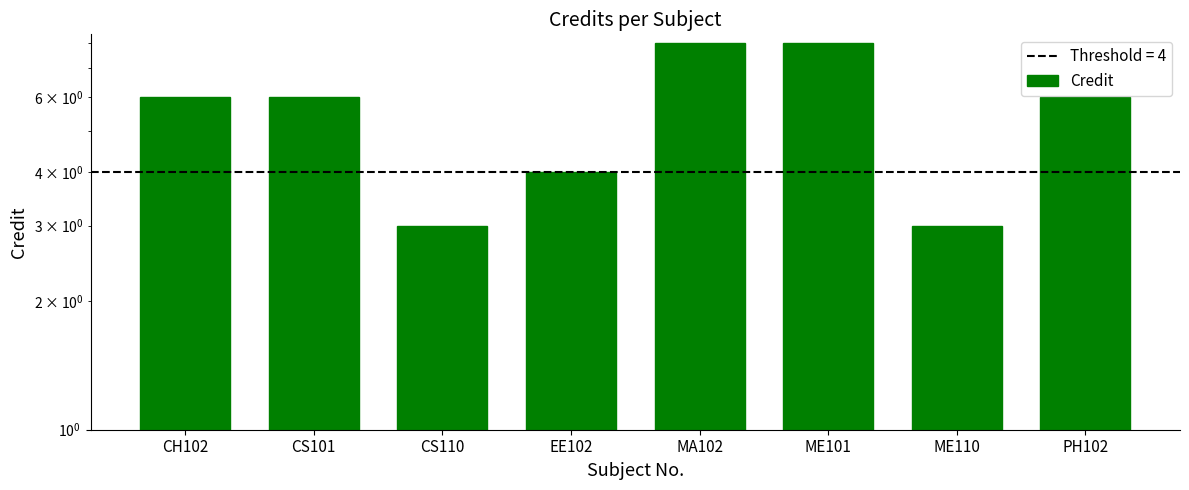

How many series are shown in this chart?

1